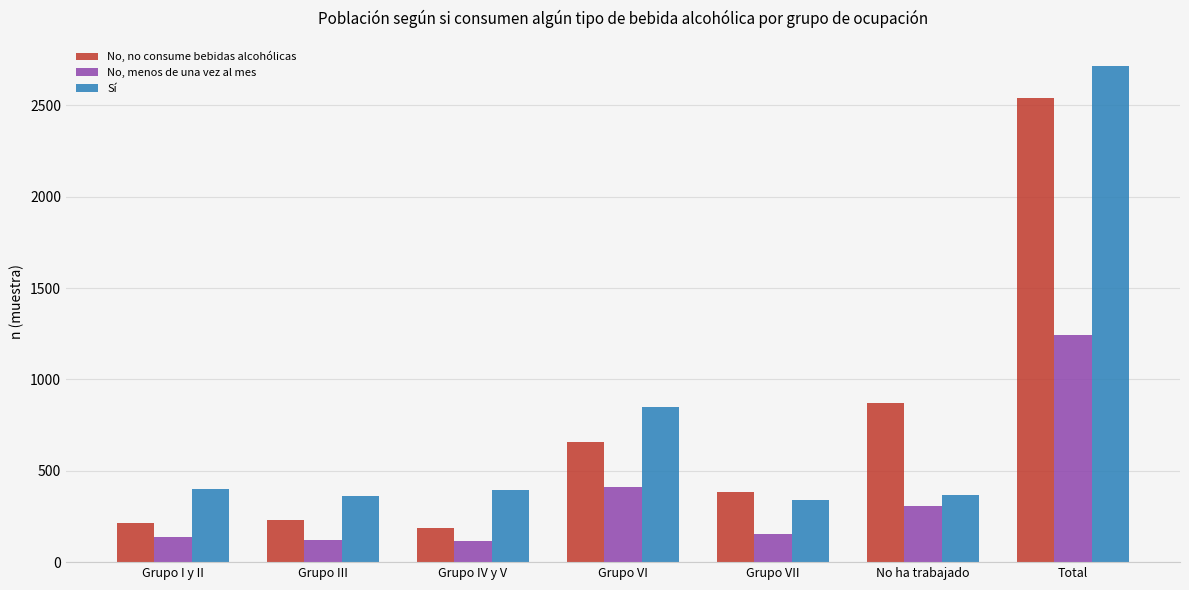

What is the sum of all Sí values?

5434